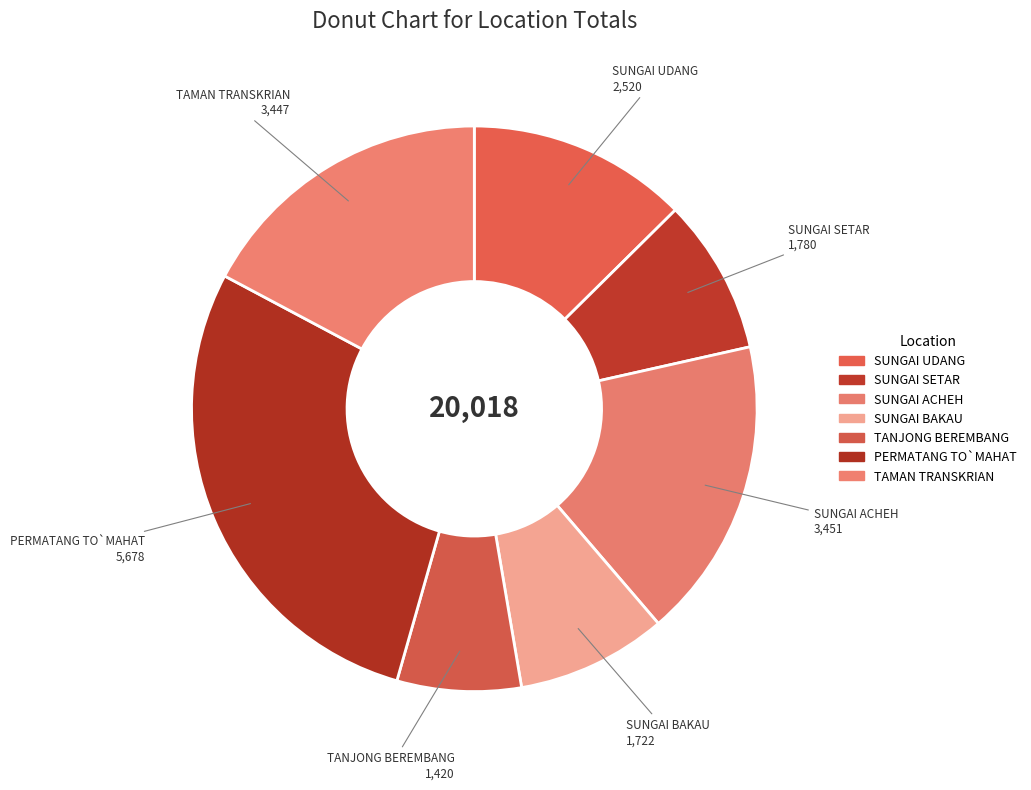

Which category has the biggest portion of the pie?

PERMATANG TO`MAHAT